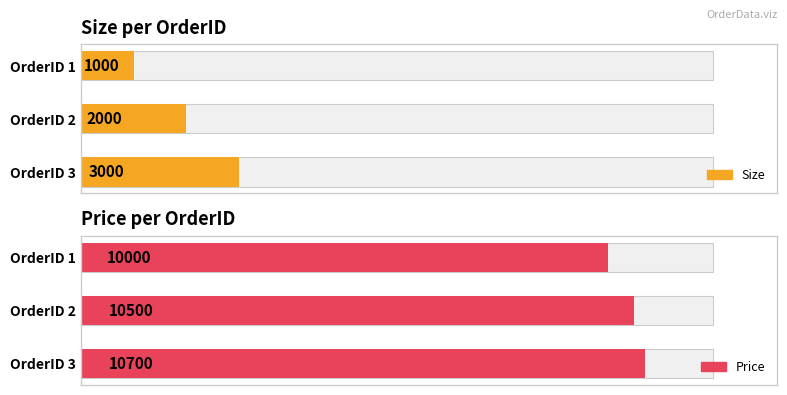

What is the average value of the Price series?

10400